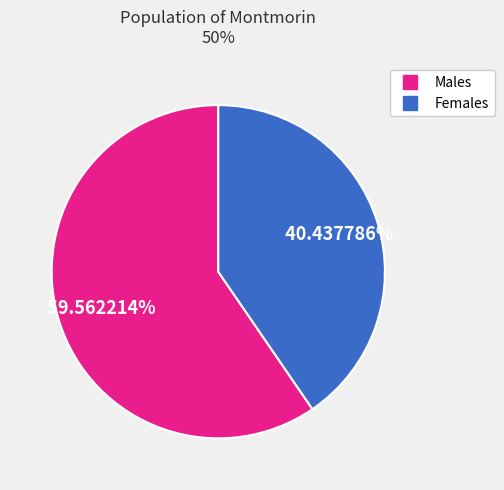

Does any single category account for the majority?

Yes